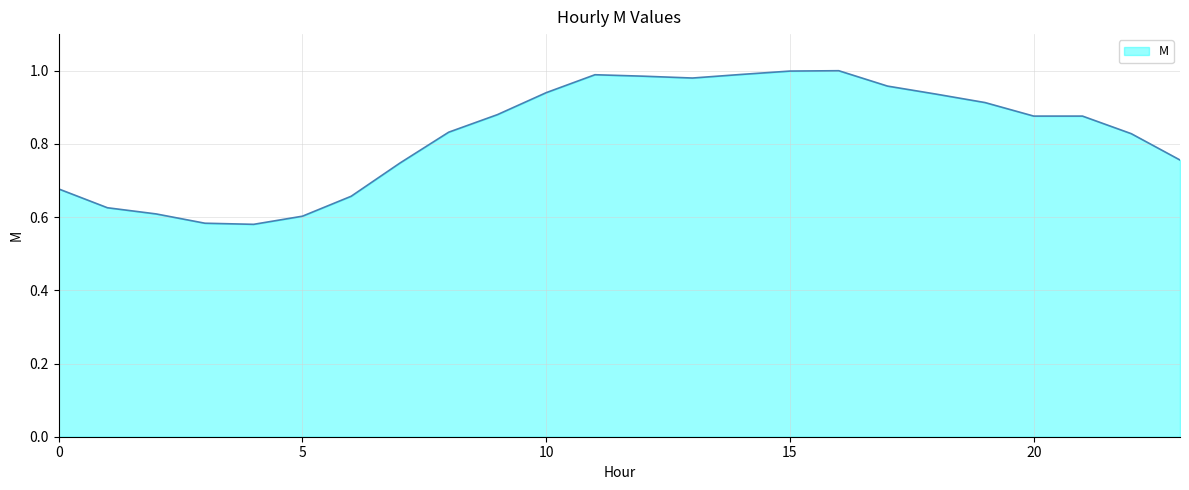

What is the difference between the maximum and minimum values?

0.4